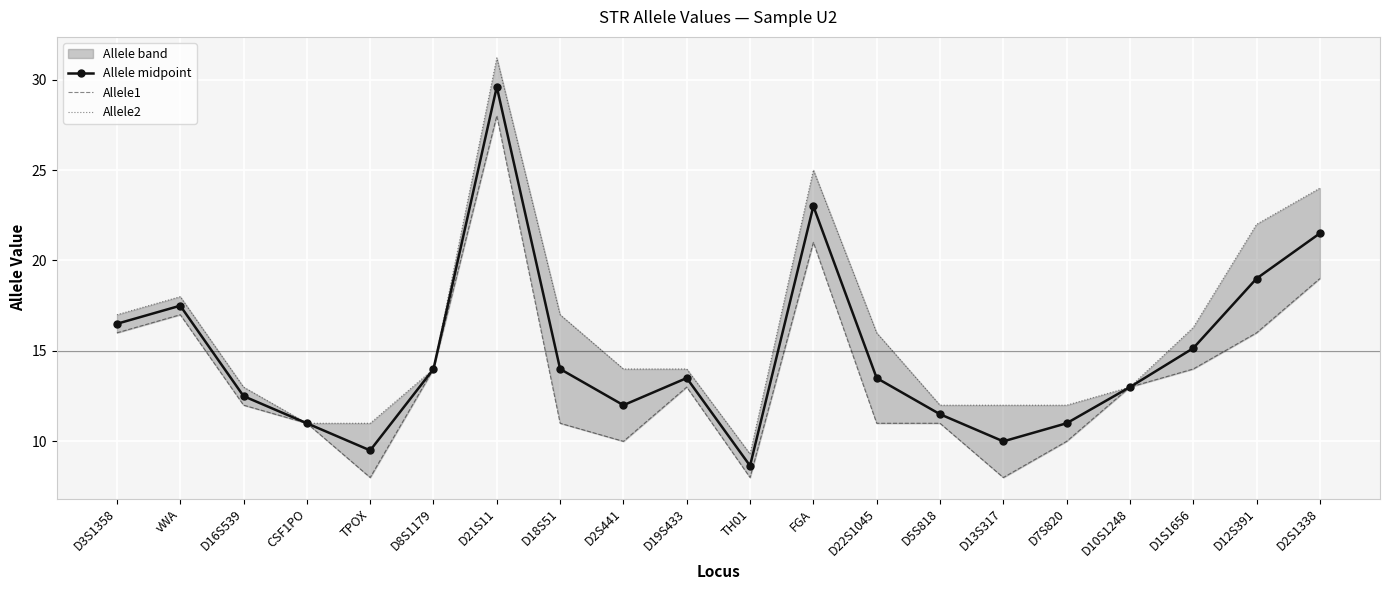

Reading right to left, what are all the values shown in this chart?

Allele midpoint: D2S1338=21.5	D12S391=19.0	D1S1656=15.2	D10S1248=13.0	D7S820=11.0	D13S317=10.0	D5S818=11.5	D22S1045=13.5	FGA=23.0	TH01=8.7	D19S433=13.5	D2S441=12.0	D18S51=14.0	D21S11=29.6	D8S1179=14.0	TPOX=9.5	CSF1PO=11.0	D16S539=12.5	vWA=17.5	D3S1358=16.5
Allele1: D2S1338=19.0	D12S391=16.0	D1S1656=14.0	D10S1248=13.0	D7S820=10.0	D13S317=8.0	D5S818=11.0	D22S1045=11.0	FGA=21.0	TH01=8.0	D19S433=13.0	D2S441=10.0	D18S51=11.0	D21S11=28.0	D8S1179=14.0	TPOX=8.0	CSF1PO=11.0	D16S539=12.0	vWA=17.0	D3S1358=16.0
Allele2: D2S1338=24.0	D12S391=22.0	D1S1656=16.3	D10S1248=13.0	D7S820=12.0	D13S317=12.0	D5S818=12.0	D22S1045=16.0	FGA=25.0	TH01=9.3	D19S433=14.0	D2S441=14.0	D18S51=17.0	D21S11=31.2	D8S1179=14.0	TPOX=11.0	CSF1PO=11.0	D16S539=13.0	vWA=18.0	D3S1358=17.0